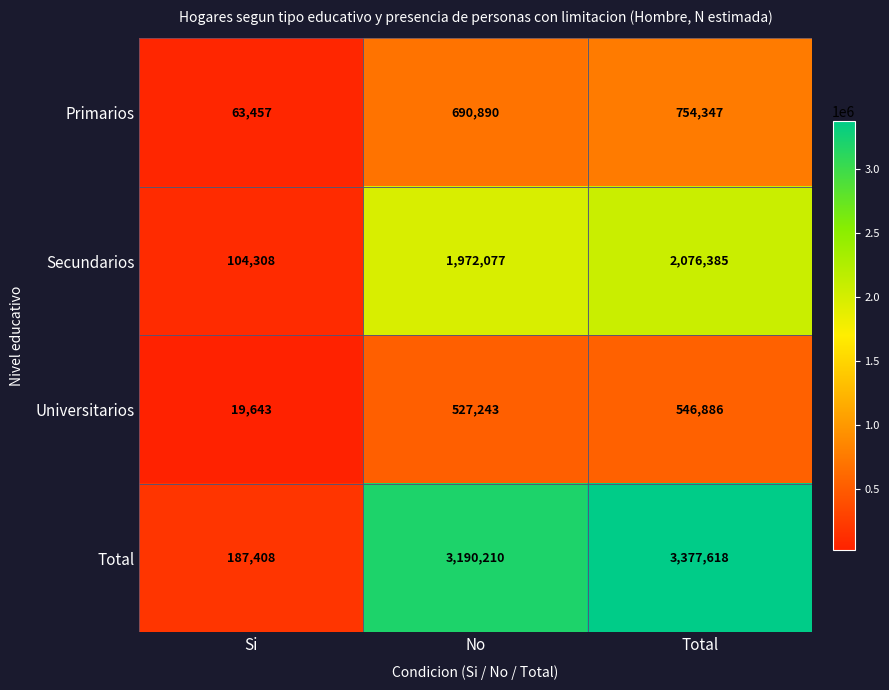

Between Si and No, which series saw the biggest shift?

Total